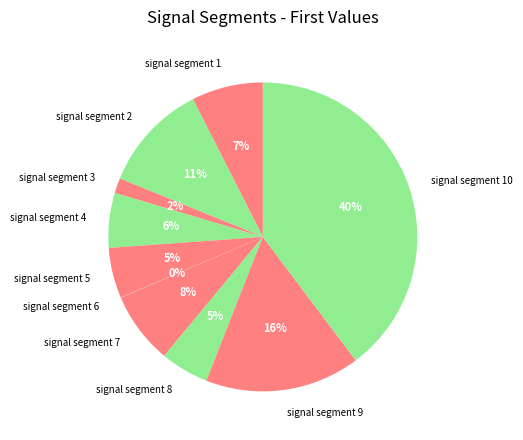

To the nearest percent, what is the difference between the signal segment 8 and signal segment 9 slice percentages?

11%